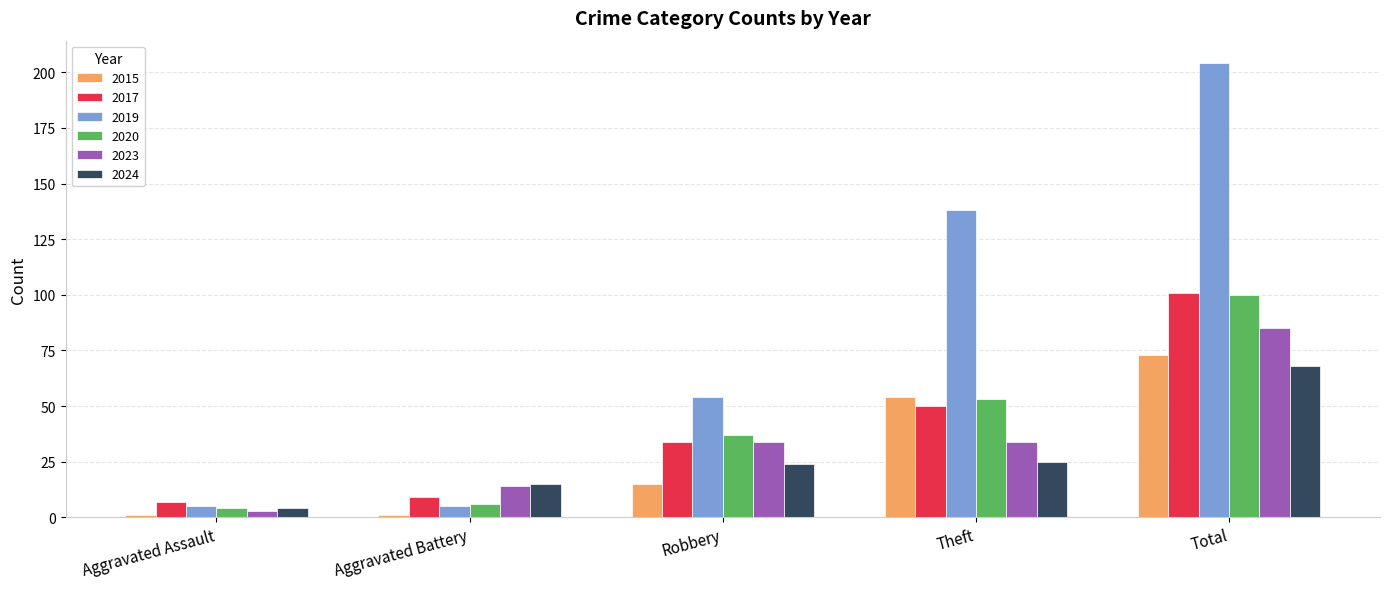

At which label does 2023 reach its peak?

Total